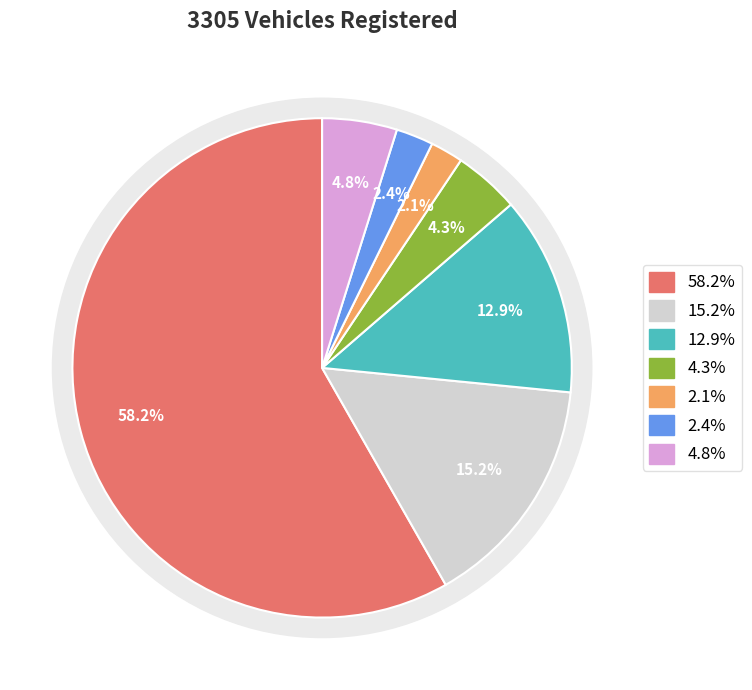

To the nearest percent, what is the average slice percentage?

14%